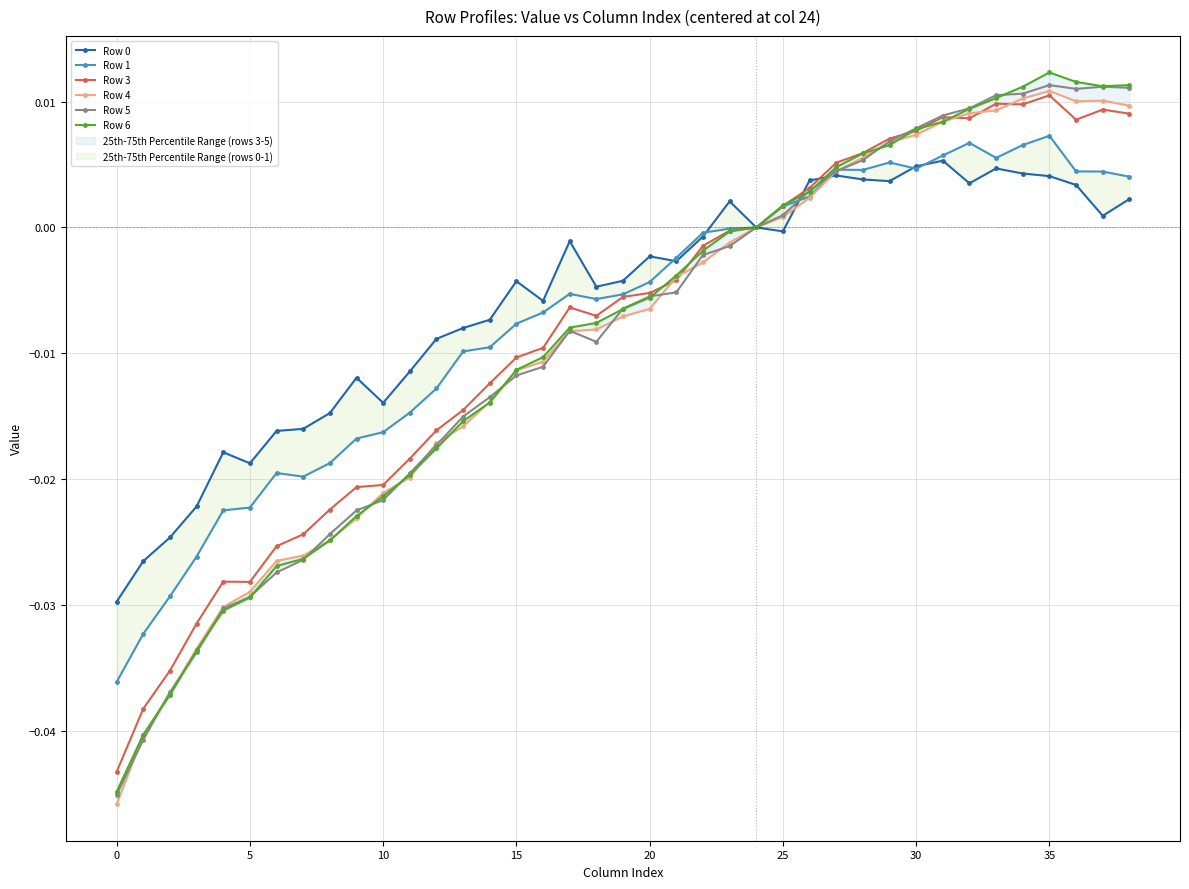

True or false: Row 3 has more than 1 interior local peaks.

True